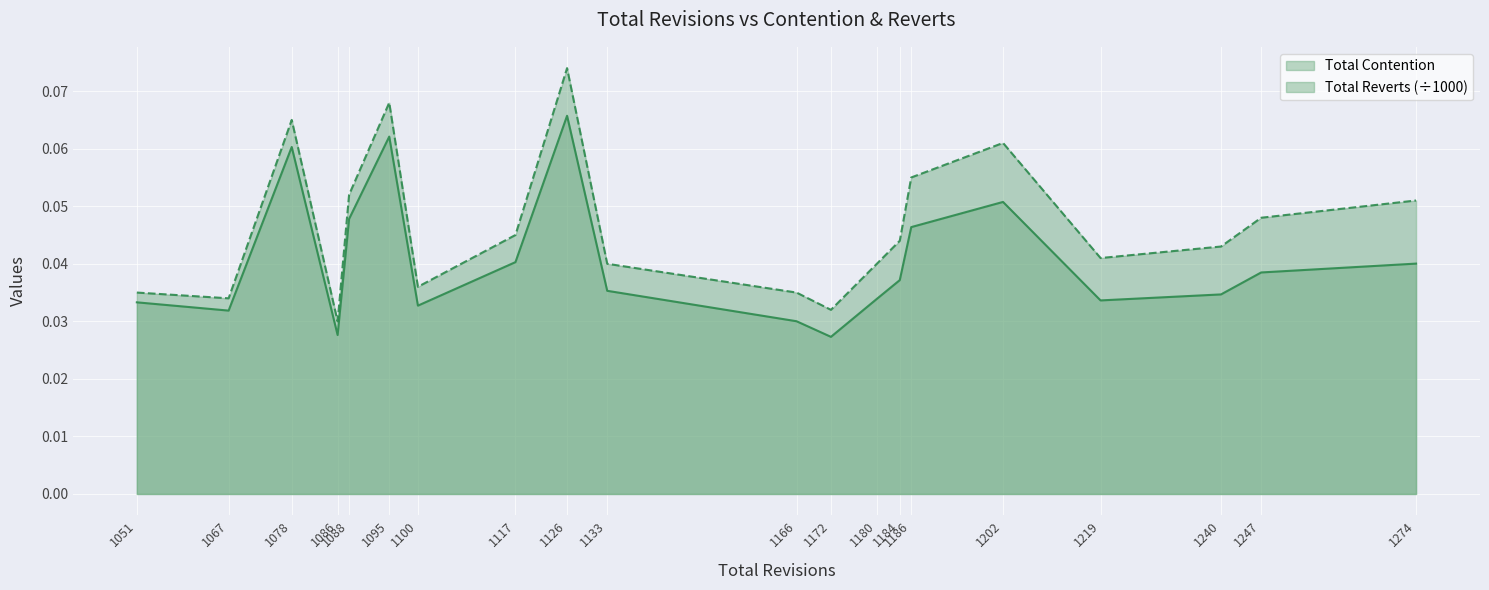

Is the value of Total Contention at 1067 greater than the value of Total Reverts at 1126?

No